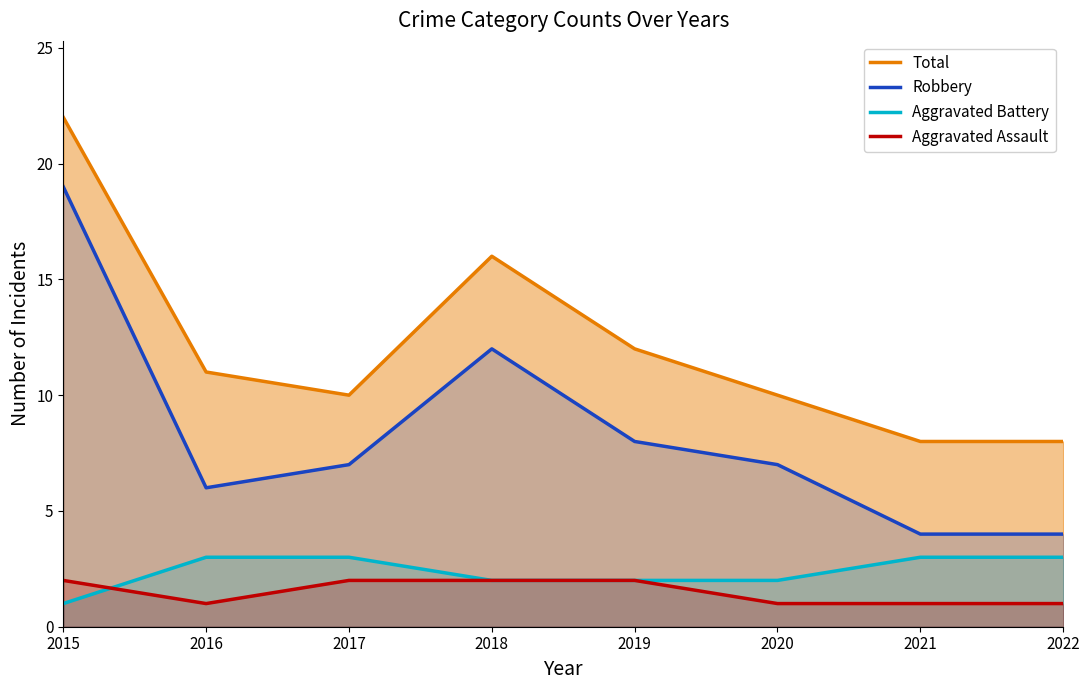

The value of Total at 2022 is 4. True or false?

False